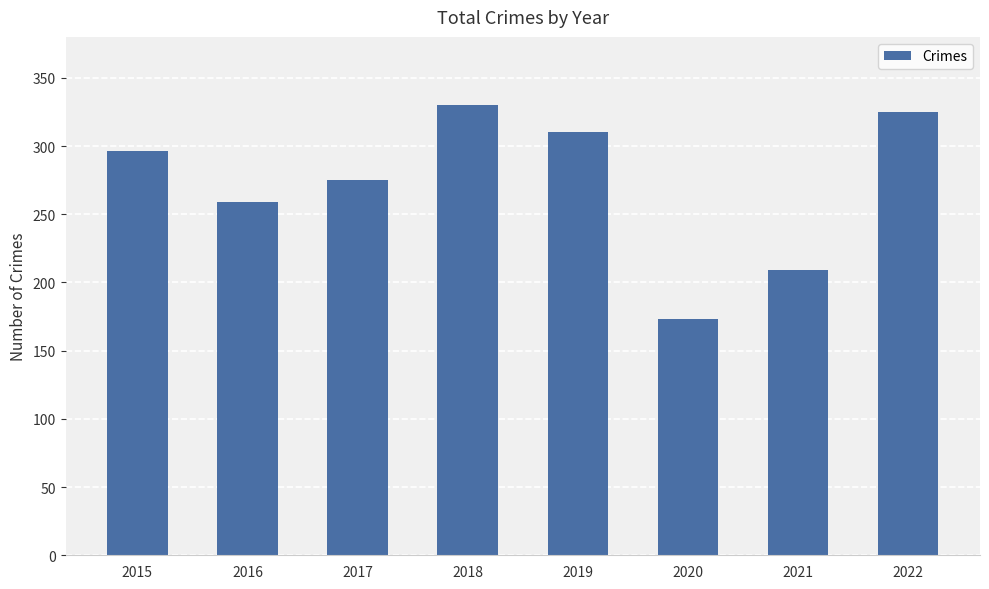

List the labels in order of value, smallest first.

2020, 2021, 2016, 2017, 2015, 2019, 2022, 2018